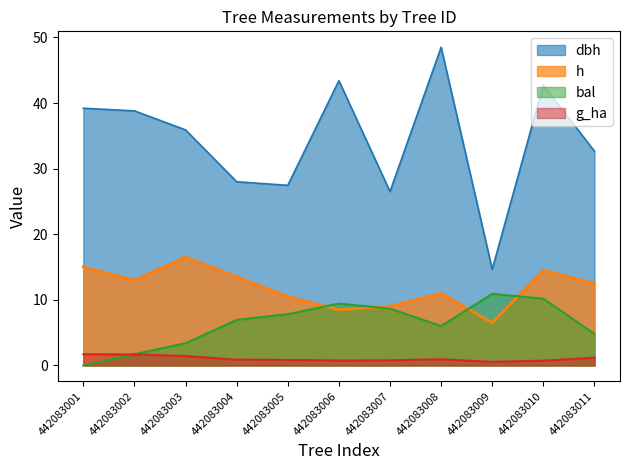

Reading left to right, list all the values displayed in this chart.

dbh: 442083001=39.2	442083002=38.8	442083003=35.9	442083004=28.0	442083005=27.4	442083006=43.4	442083007=26.5	442083008=48.5	442083009=14.7	442083010=42.8	442083011=32.6
h: 442083001=15.0	442083002=13.0	442083003=16.5	442083004=13.5	442083005=10.5	442083006=8.5	442083007=9.0	442083008=11.0	442083009=6.5	442083010=14.5	442083011=12.5
bal: 442083001=0.0	442083002=1.7	442083003=3.4	442083004=6.9	442083005=7.8	442083006=9.4	442083007=8.7	442083008=6.0	442083009=10.9	442083010=10.2	442083011=4.8
g_ha: 442083001=1.7	442083002=1.7	442083003=1.4	442083004=0.9	442083005=0.8	442083006=0.8	442083007=0.8	442083008=0.9	442083009=0.5	442083010=0.7	442083011=1.2